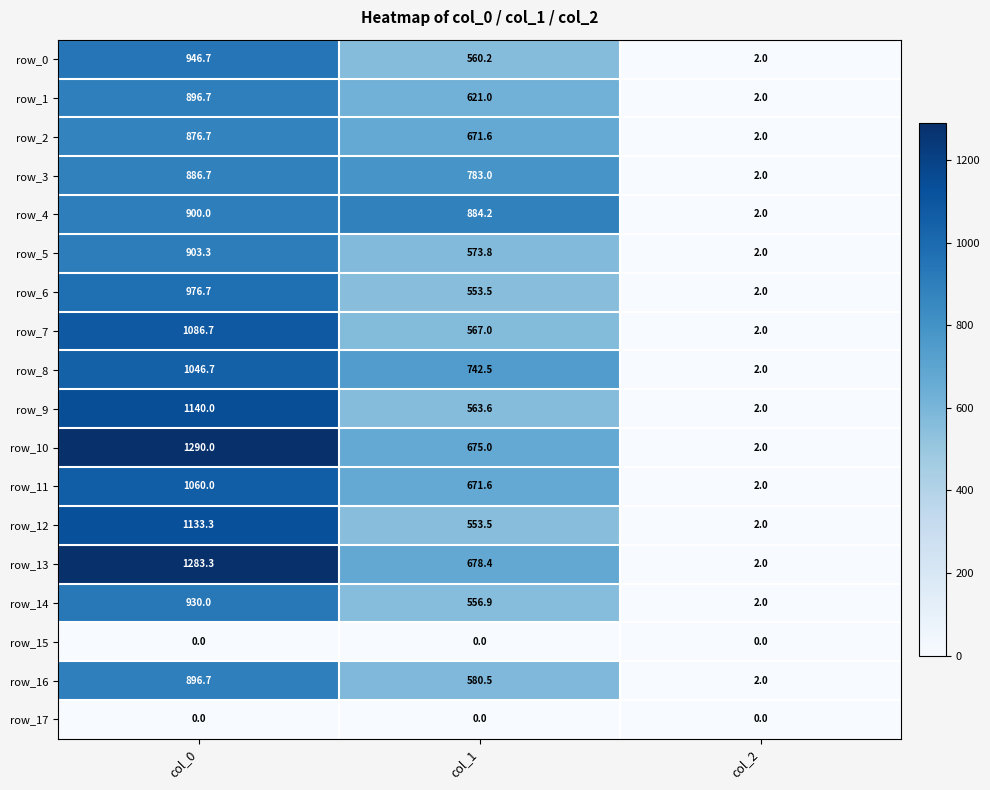

How many data points in row_16 are less than 580?

1